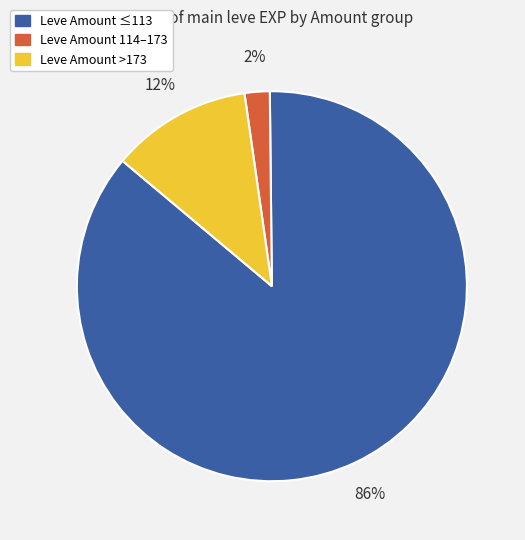

Combined, do Leve Amount >173 and Leve Amount ≤113 account for over 50%?

Yes